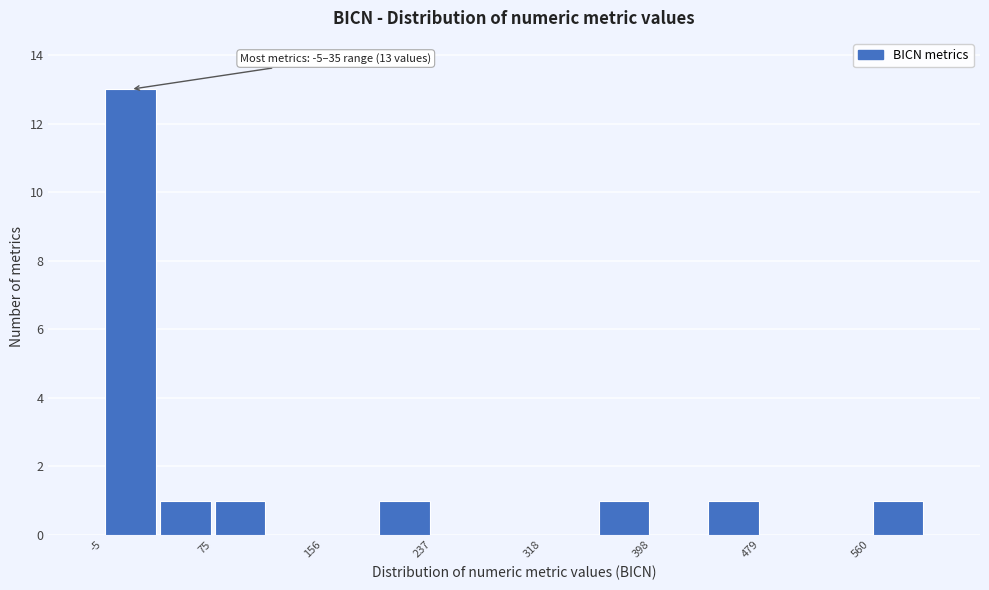

Which range on the x-axis has the tallest bar?

-10 to 40